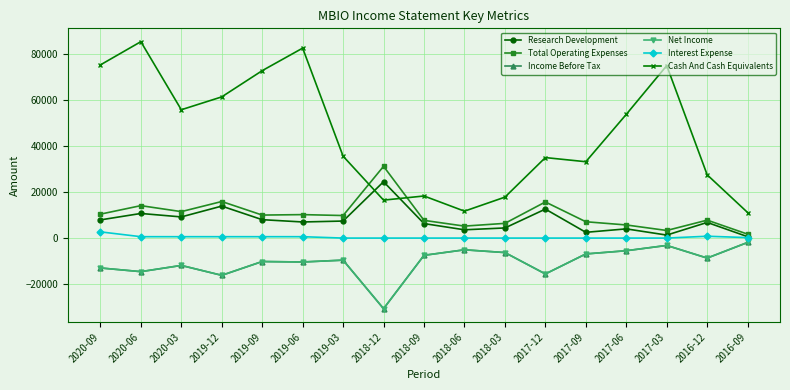

The value of Total Operating Expenses at 2018-03 is 3929. True or false?

False